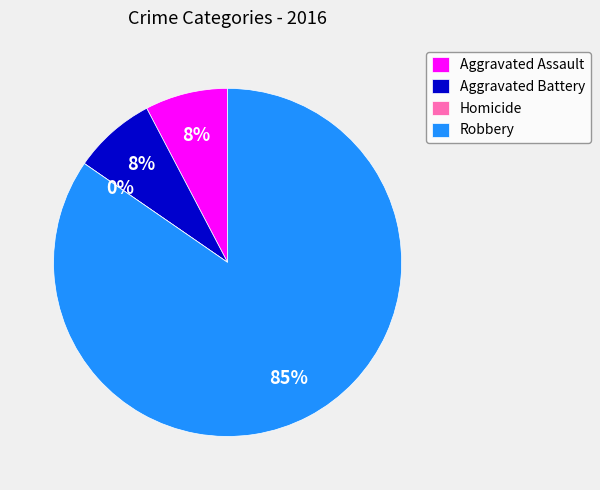

Which slice is the smallest?

Homicide